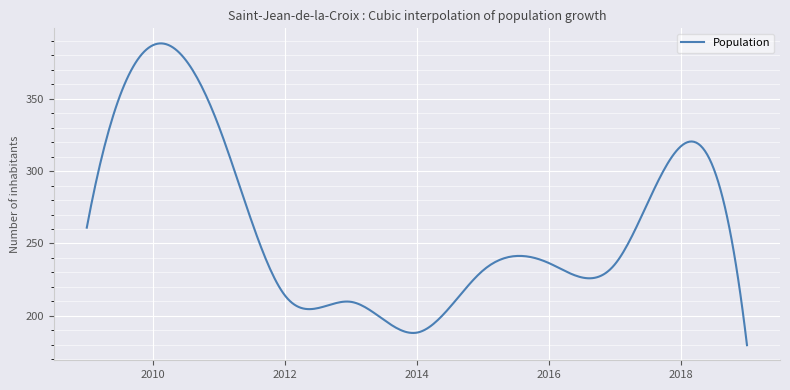

What is the difference between the maximum and minimum values?

208.7